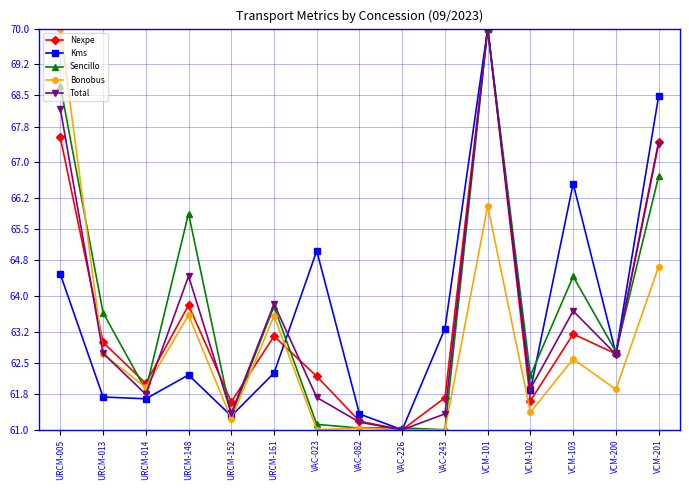

True or false: Sencillo has a value of 81.5 at VAC-226.

False